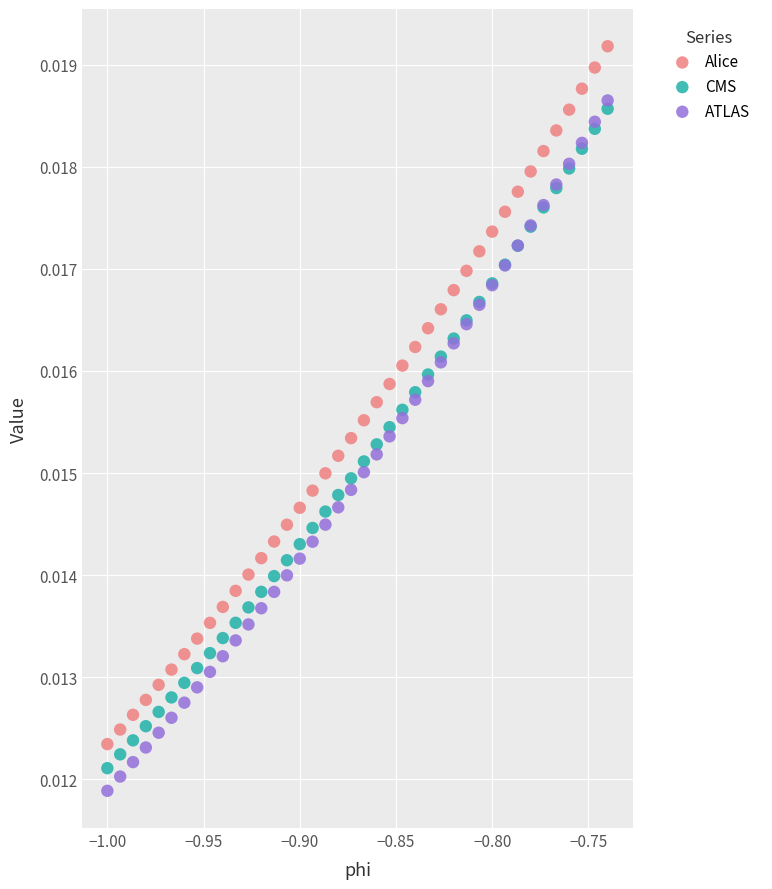

Which series has the largest Y range (max minus min)?

Alice